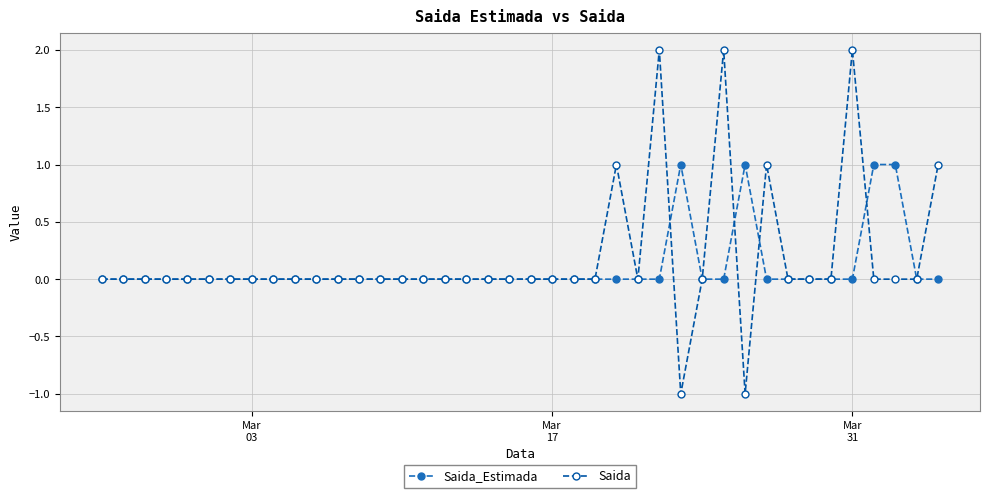

What is the difference between the second highest and minimum values in the Saida series?

3